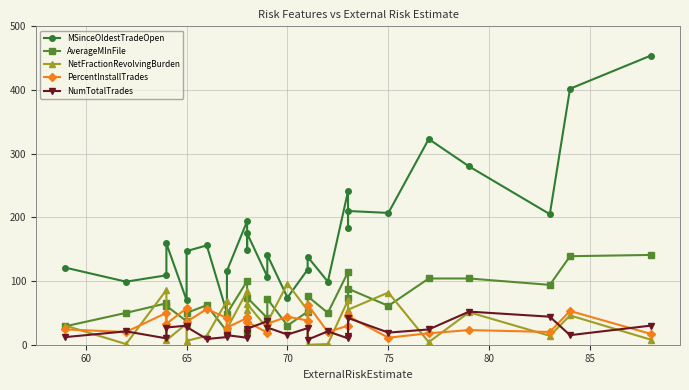

What is the average value of the PercentInstallTrades series?

35